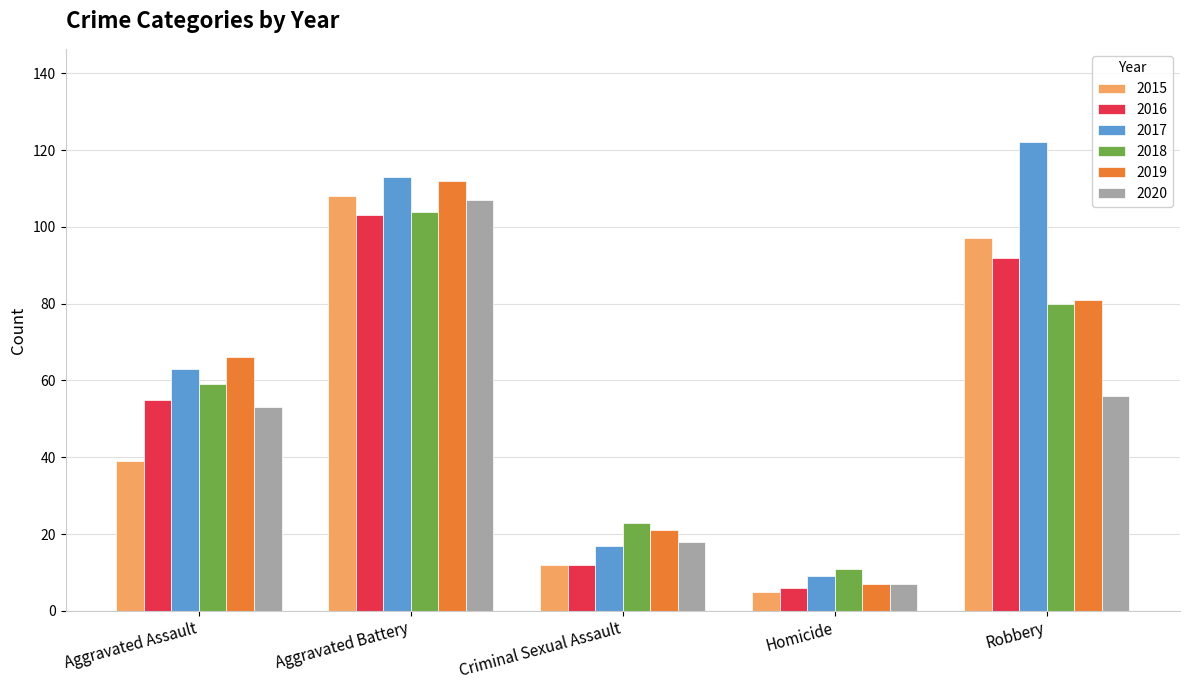

What is the difference between the maximum and minimum values in the 2015 series?

103